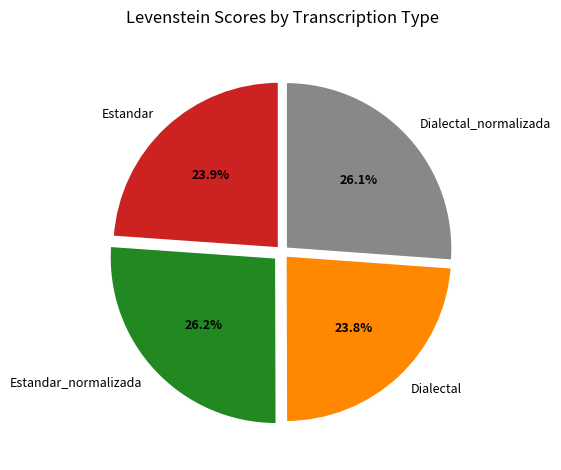

Combined, what portion of the pie is Dialectal and Estandar?

47.7%